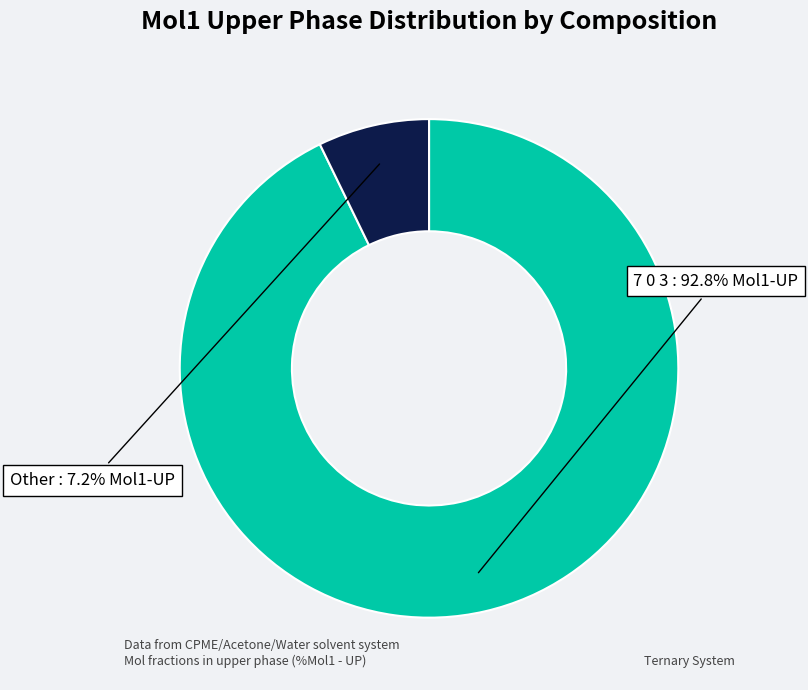

Is there any slice that represents more than half of the pie?

Yes